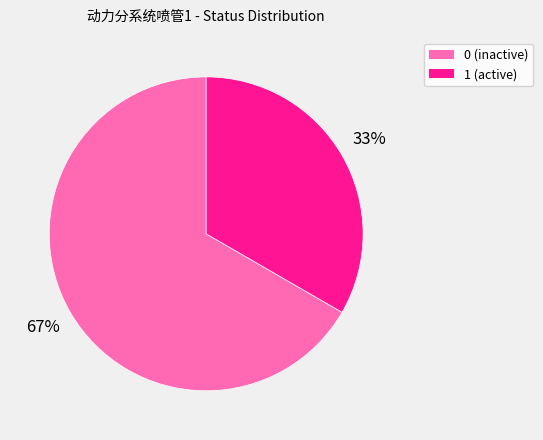

Combined, do 0 (inactive) and 1 (active) account for over 50%?

Yes